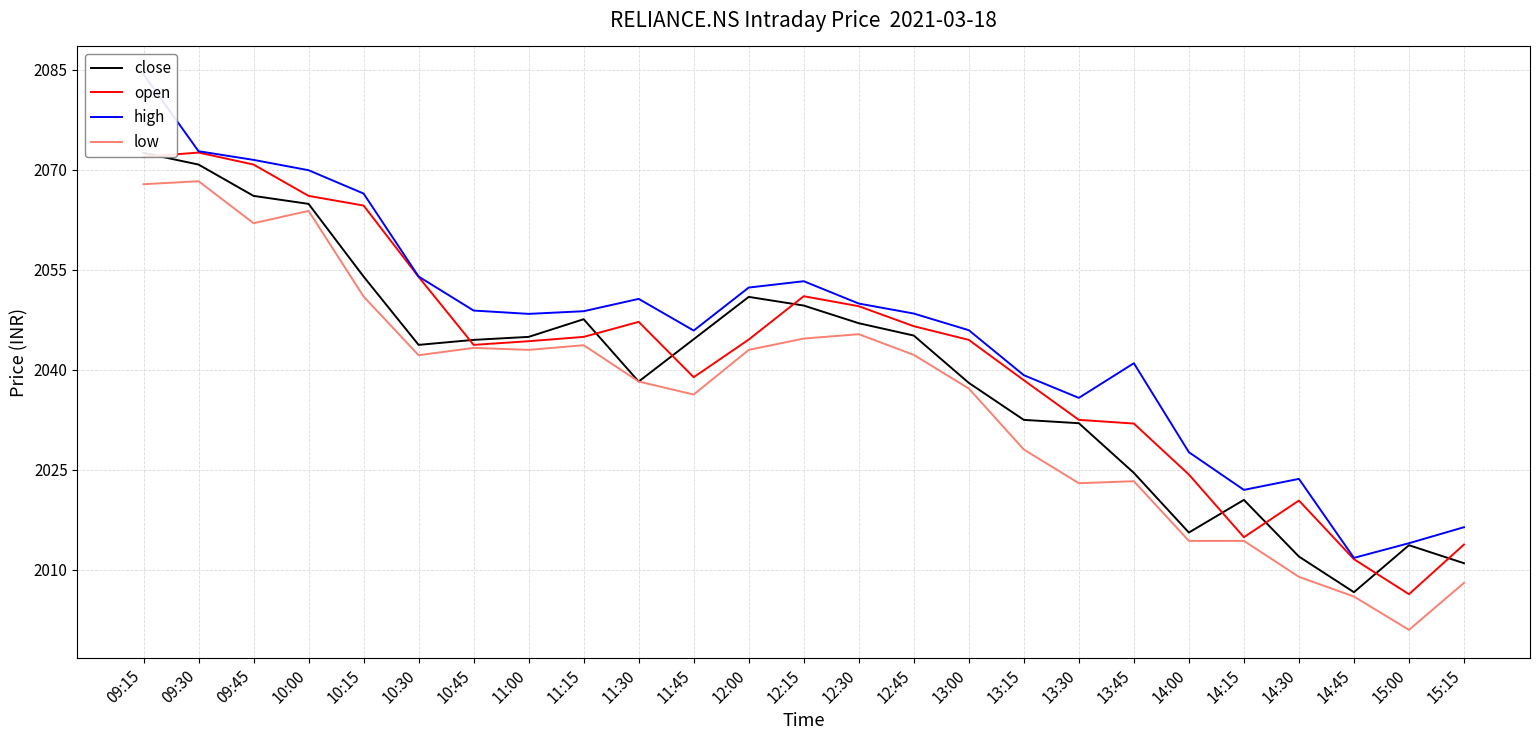

True or false: open has a value of 936.4 at 12:00.

False